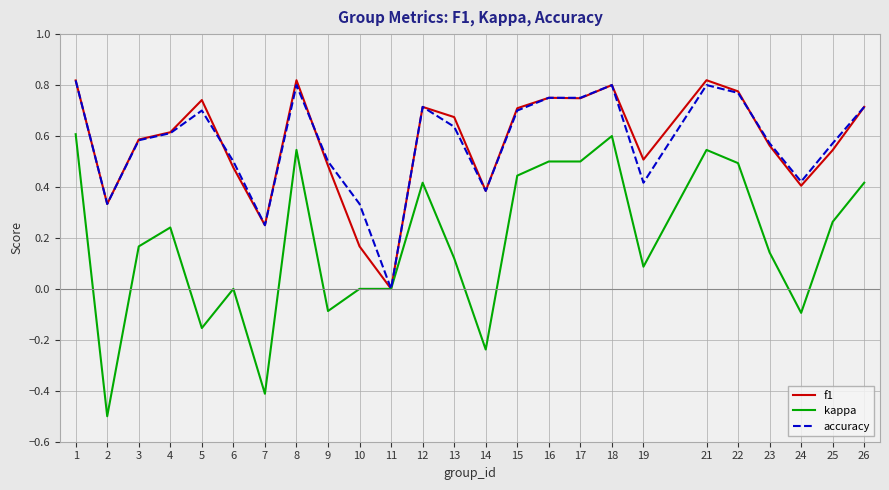

At which label does f1 reach its minimum?

11